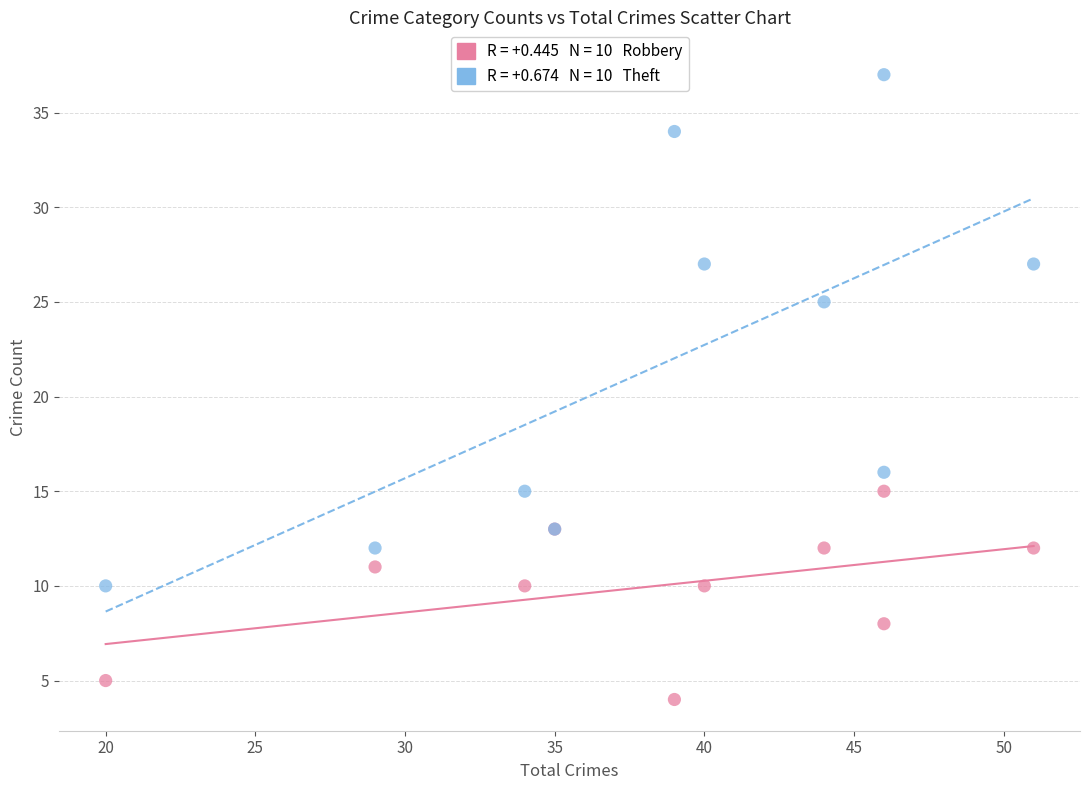

Across all series, what Y value is closest to 20?

16